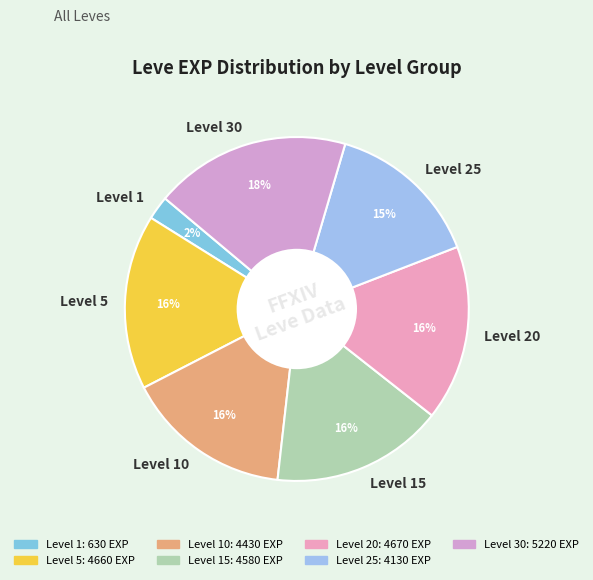

True or false: Level 20 accounts for 16% of the total.

True